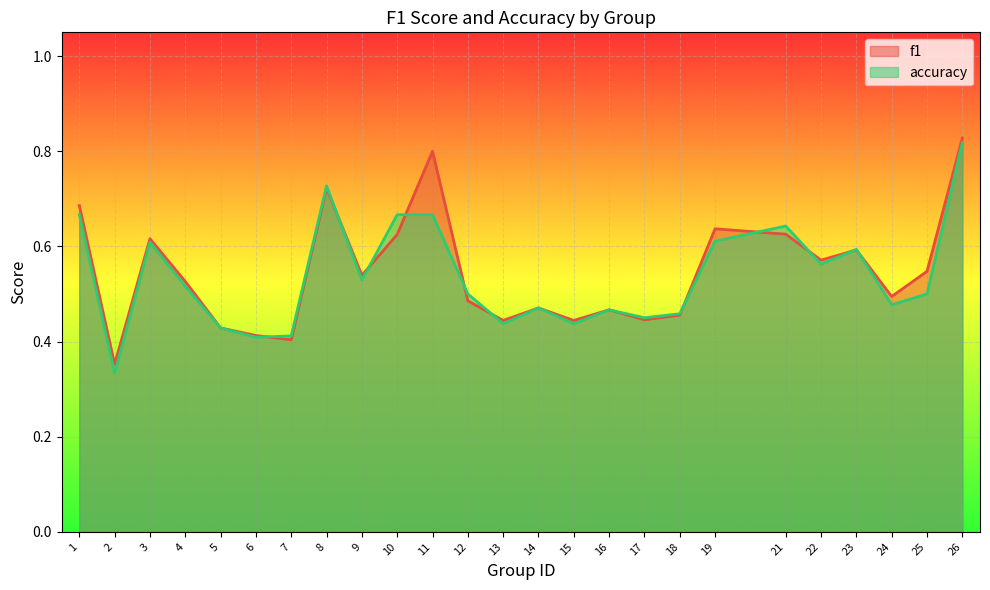

Is it true that f1 equals 0.7 at 8?

True